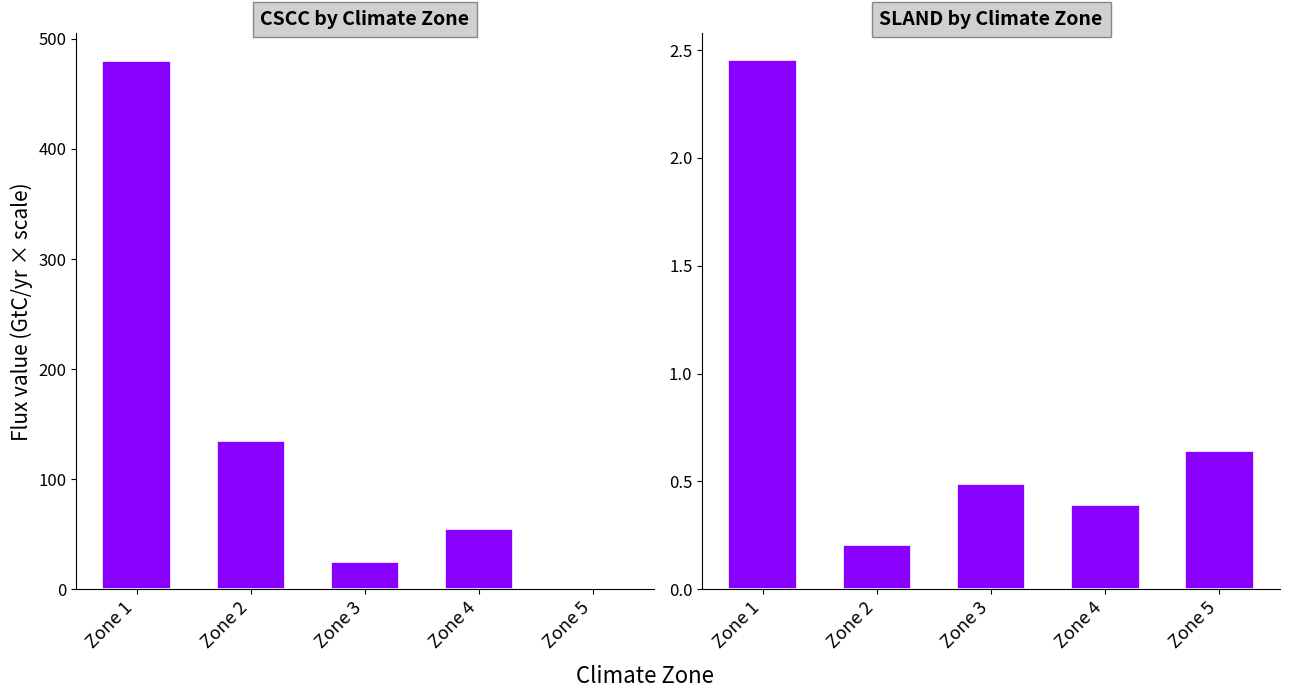

Reading left to right, transcribe all the data shown in this chart.

CSCC: Zone 1=479.5	Zone 2=134.8	Zone 3=25.2	Zone 4=54.8	Zone 5=-31.9
SLAND: Zone 1=2.5	Zone 2=0.2	Zone 3=0.5	Zone 4=0.4	Zone 5=0.6